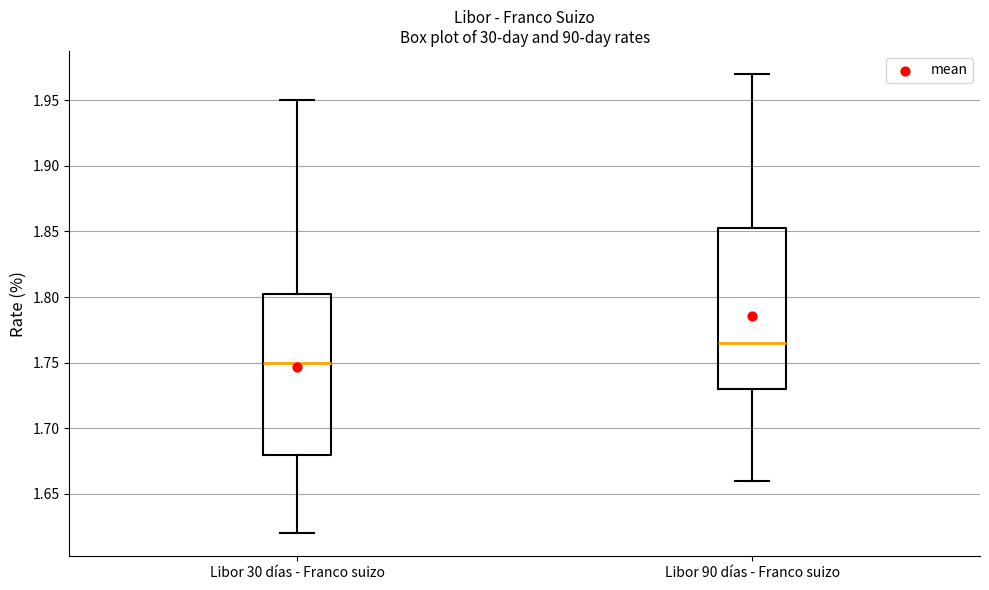

Reading left to right, read every box against the y-axis: the position of its median line, the range the box covers, and the ends of its whiskers. The values are not printed on the chart, so give them approximately, as read against the axis.

Libor 30 días - Franco suizo: median 1.750, box 1.680 to 1.805, whiskers 1.620 to 1.950
Libor 90 días - Franco suizo: median 1.765, box 1.730 to 1.855, whiskers 1.660 to 1.970